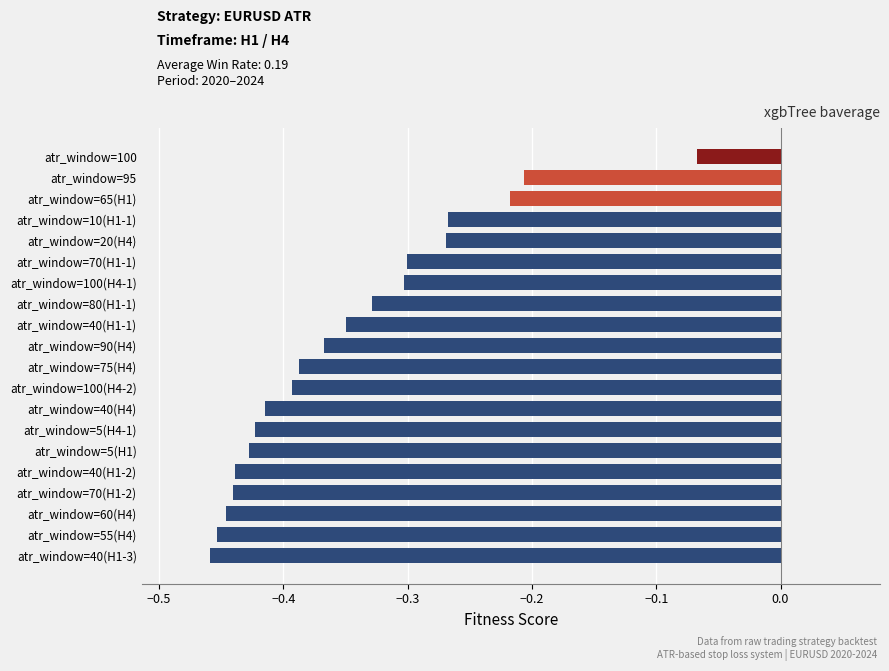

Which label corresponds to the largest value in the chart?

atr_window=100